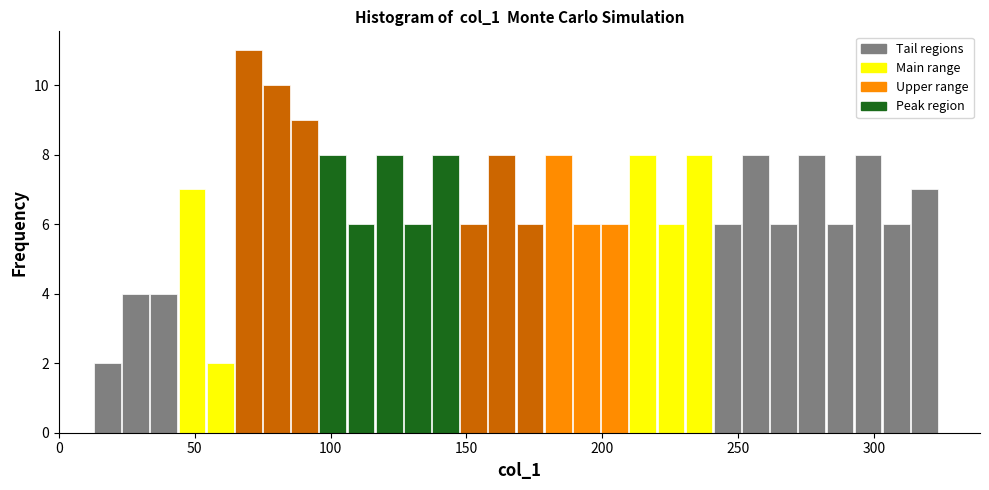

Around what value on the x-axis is the tallest bar? Give the approximate position of its centre, as read against the axis.

70